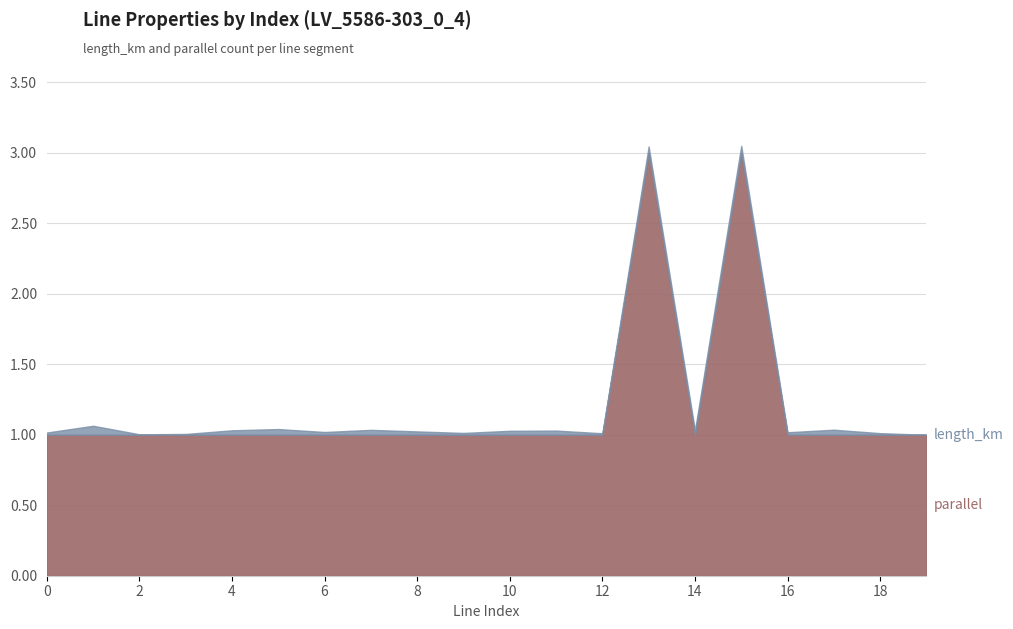

Is it true that length_km equals 0.0 at 1?

False